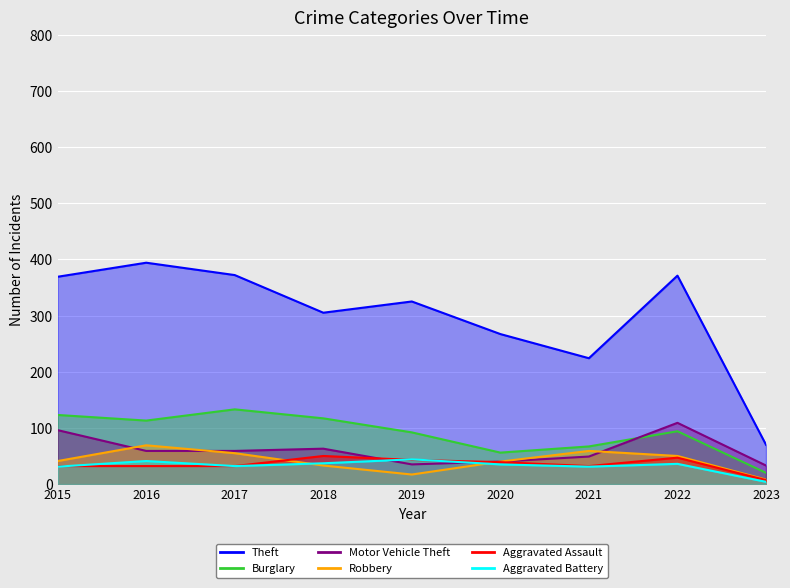

What value does the Motor Vehicle Theft series have at 2016?

59